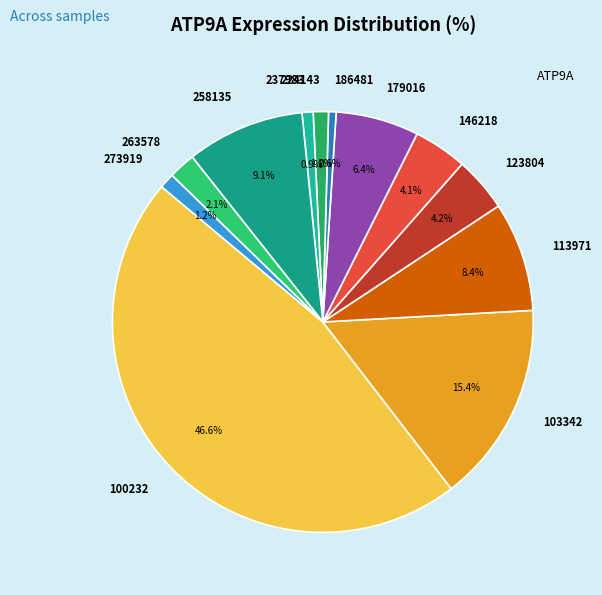

Which slice is the largest?

100232